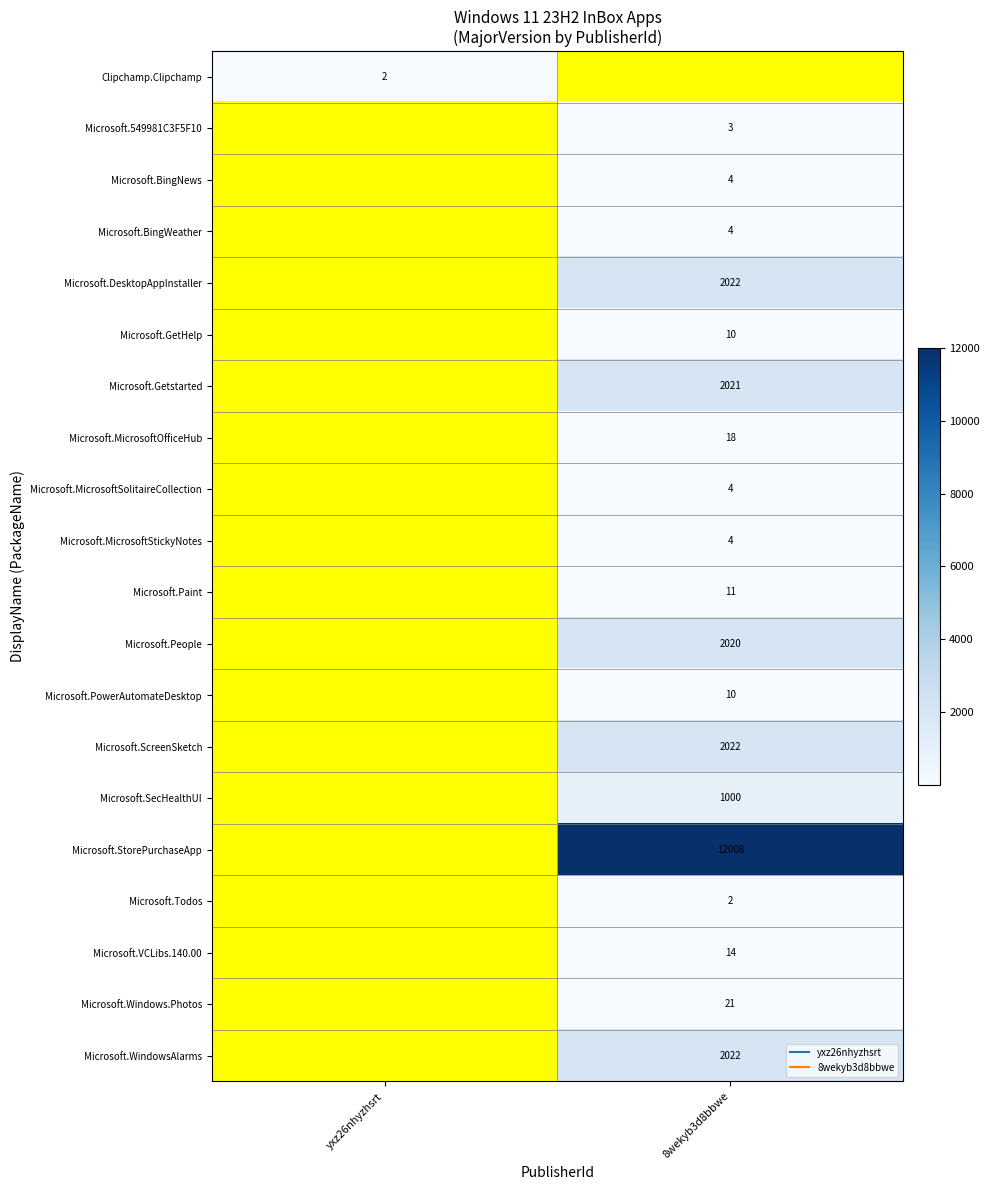

Is the value of Clipchamp.Clipchamp at 8wekyb3d8bbwe greater than the value of Microsoft.549981C3F5F10 at yxz26nhyzhsrt?

No